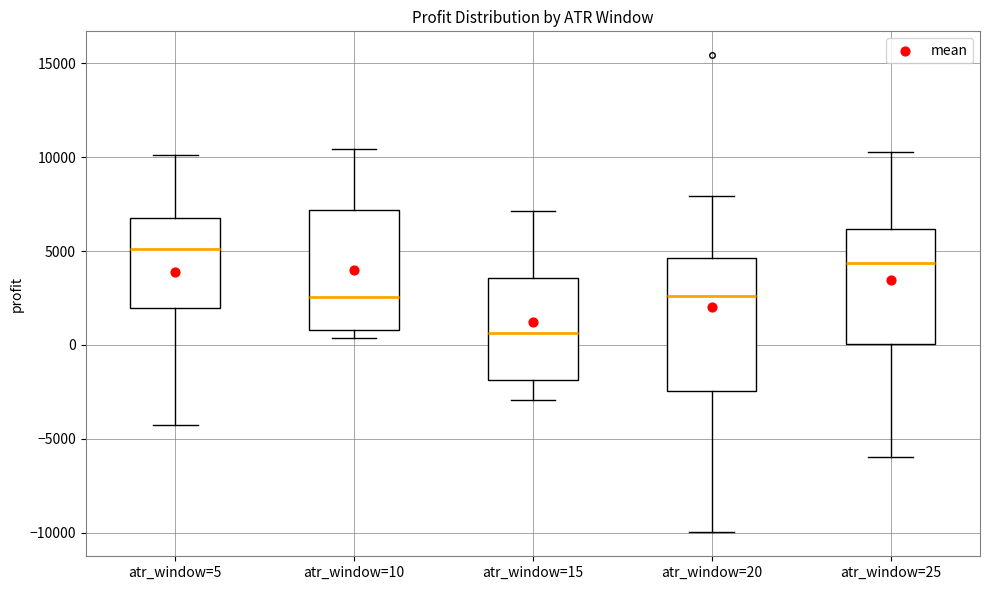

Reading left to right, transcribe this box plot: for each box, give where its median line is, the range the box spans, and where its two whiskers end, as read against the y-axis. The values are not printed on the chart, so give them approximately, as read against the axis.

atr_window=5: median 5000, box 2000 to 6500, whiskers -4500 to 10000
atr_window=10: median 2500, box 1000 to 7000, whiskers 500 to 10500
atr_window=15: median 500, box -2000 to 3500, whiskers -3000 to 7000
atr_window=20: median 2500, box -2500 to 4500, whiskers -10000 to 8000
atr_window=25: median 4500, box 0 to 6000, whiskers -6000 to 10500